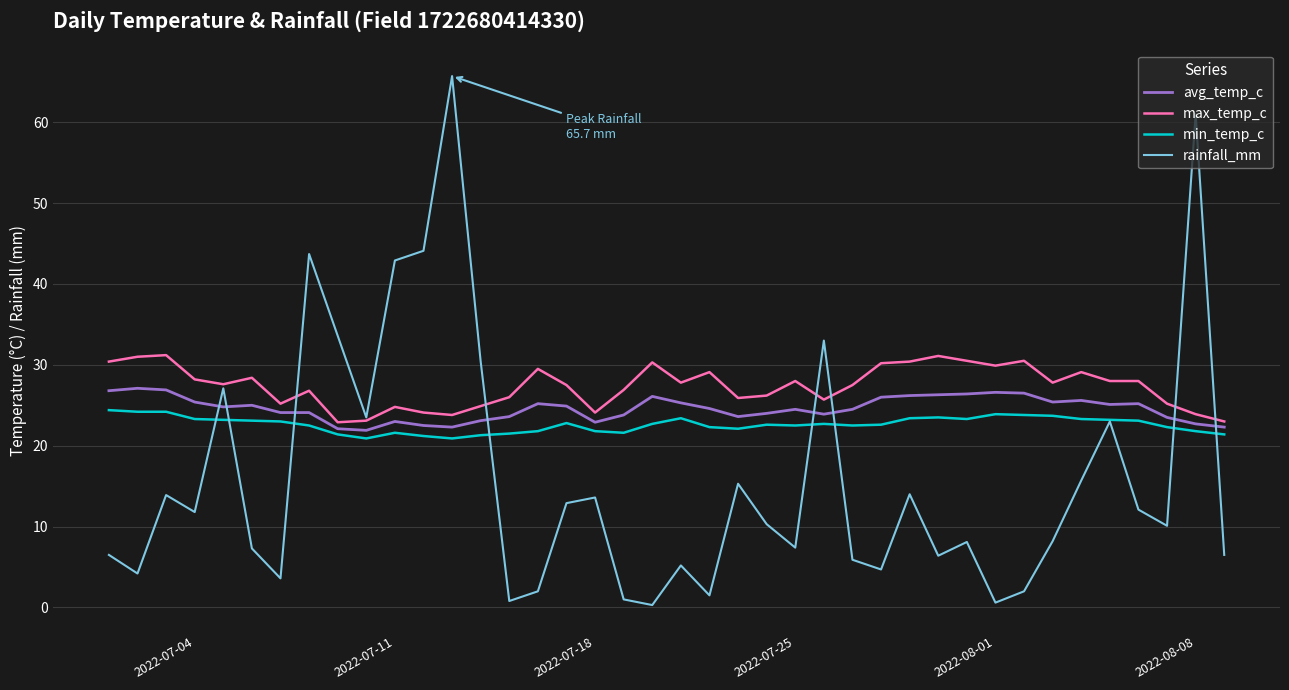

Rank the series by their average value, from lowest to highest.

rainfall_mm, min_temp_c, avg_temp_c, max_temp_c